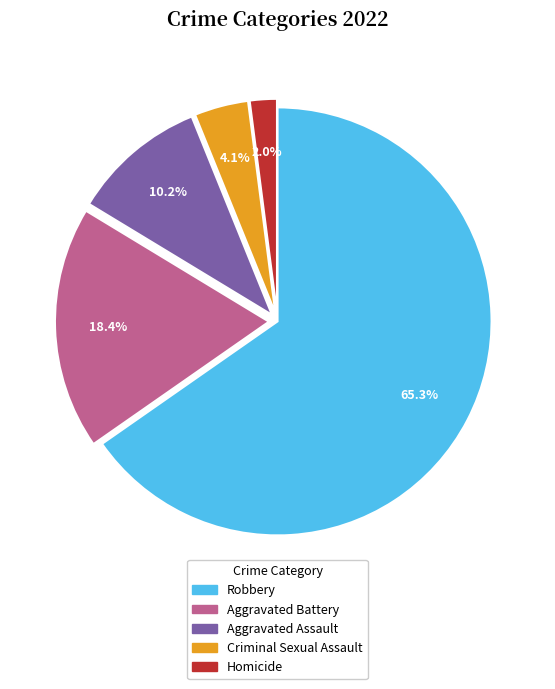

To the nearest percent, what percentage of the pie is Aggravated Battery?

18%